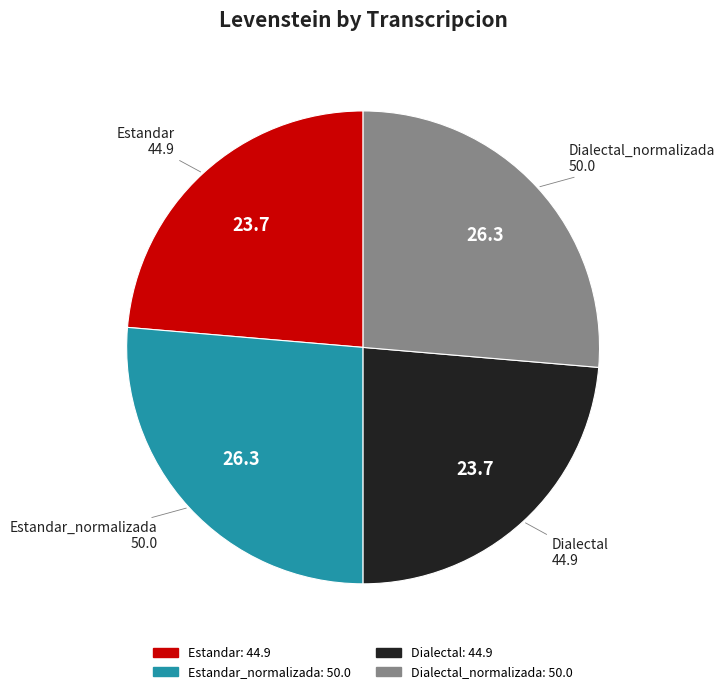

Is there any slice that represents more than half of the pie?

No